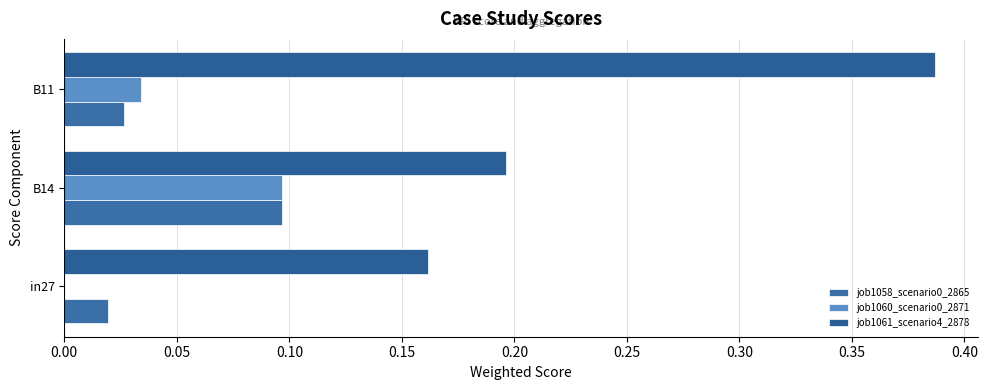

At which category is the sum across all series the highest?

B11